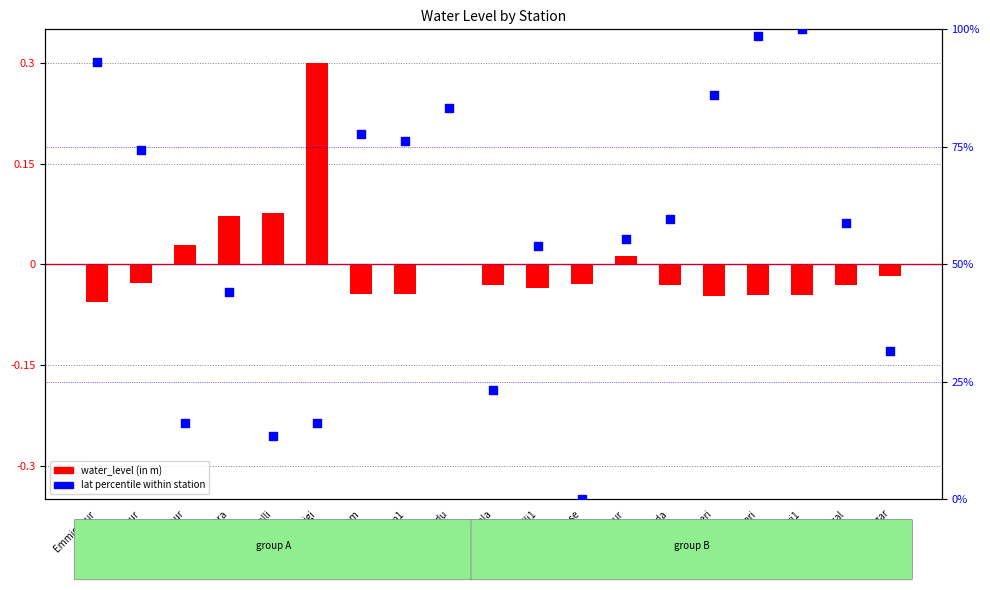

What is the total value across all series at Gadiganur?

74.2